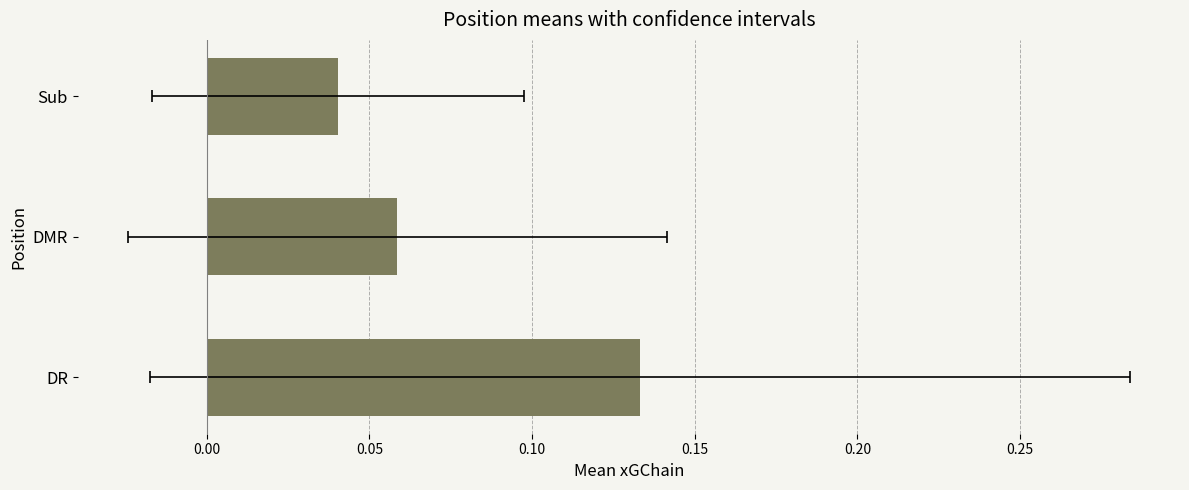

What is the sum of the values at DMR and DR?

0.2